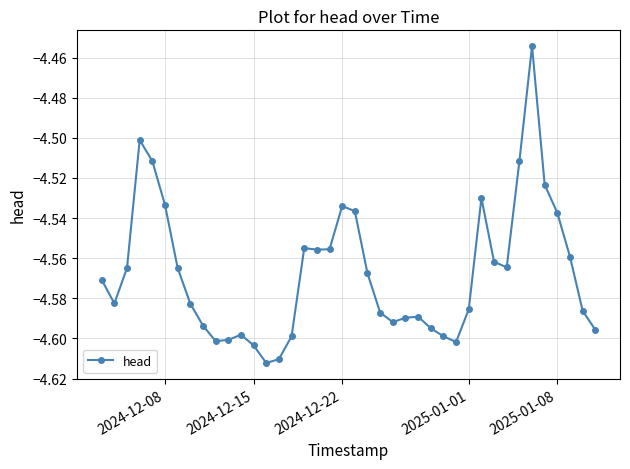

True or false: the data has more than 2 interior local peaks.

True